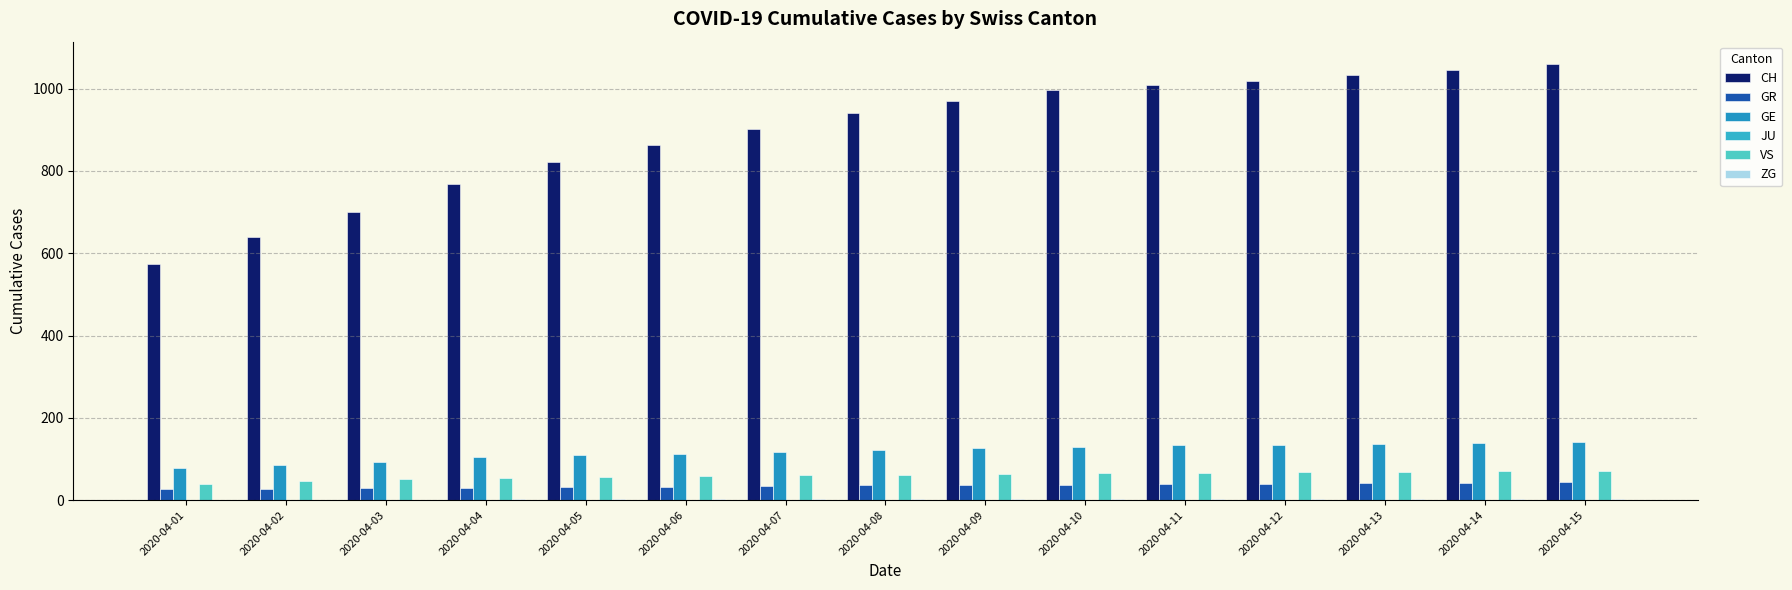

Count the number of data series in this chart.

5